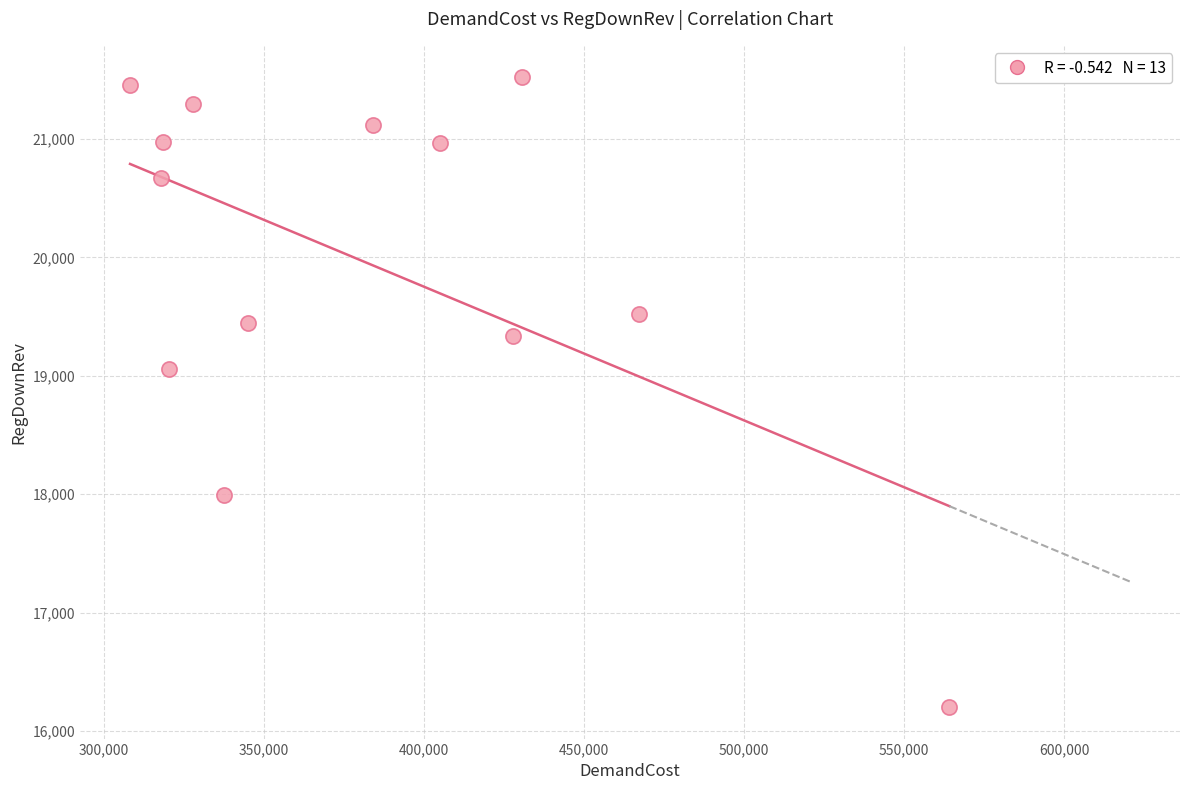

What Y value in the scatter plot is closest to 18860?

19052.8